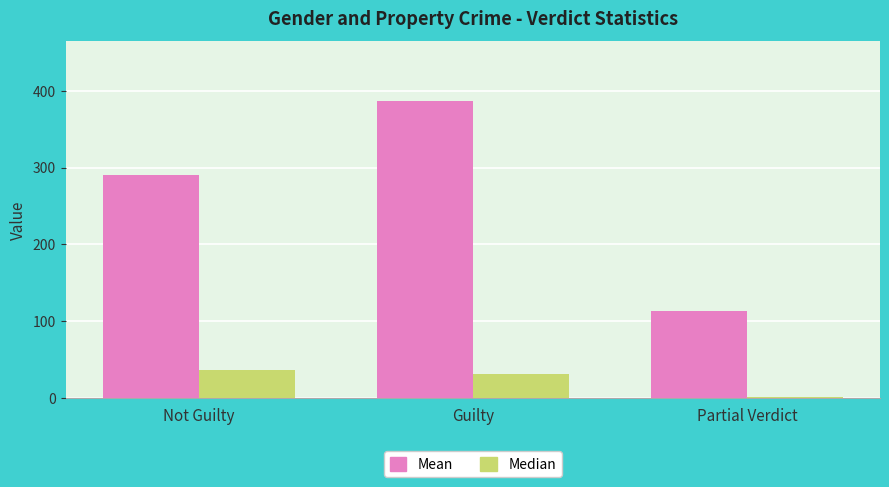

What is the minimum value shown in the chart?

1.5